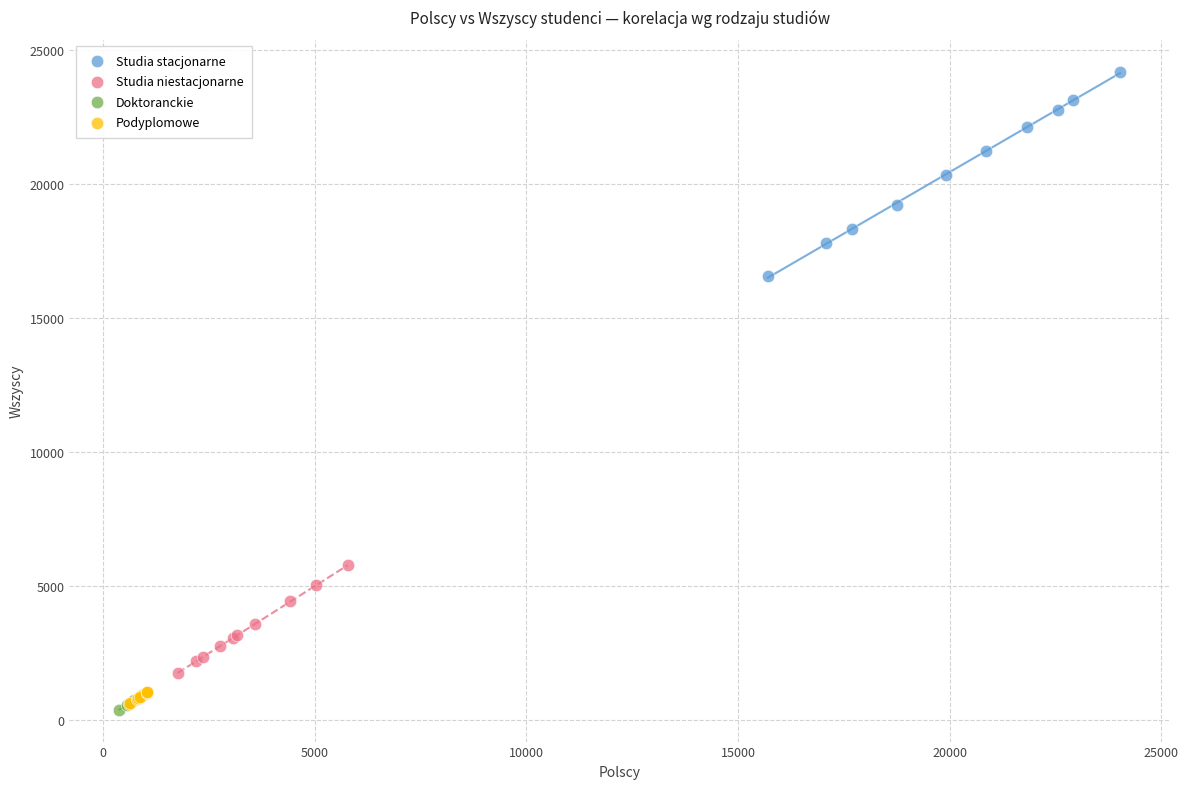

Which series contains the lowest Y value?

Doktoranckie